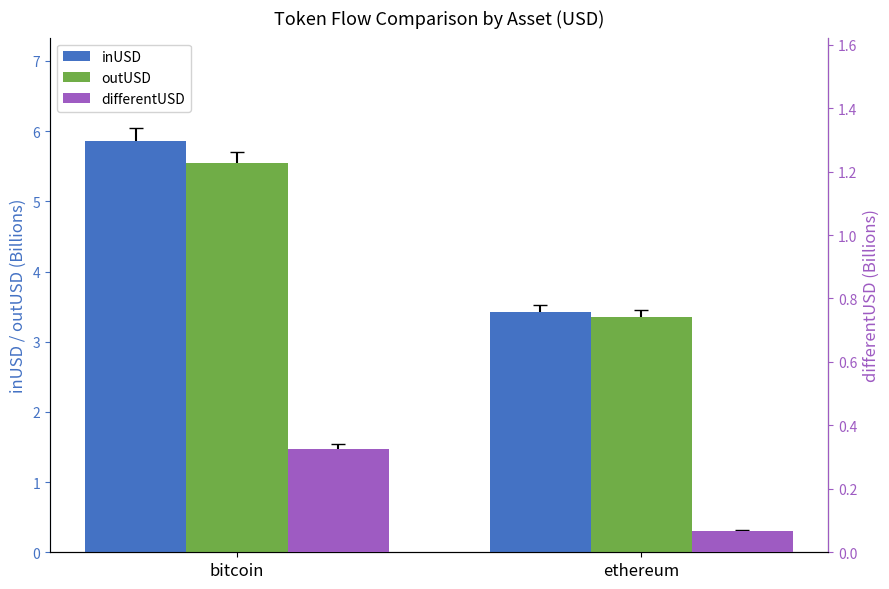

What is the sum of all inUSD values?

9.3